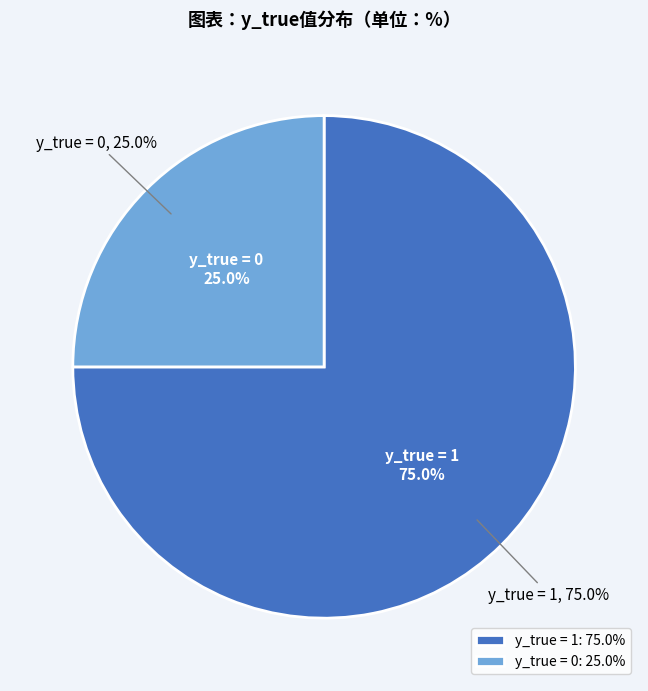

Which category has the smallest portion of the pie?

y_true = 0